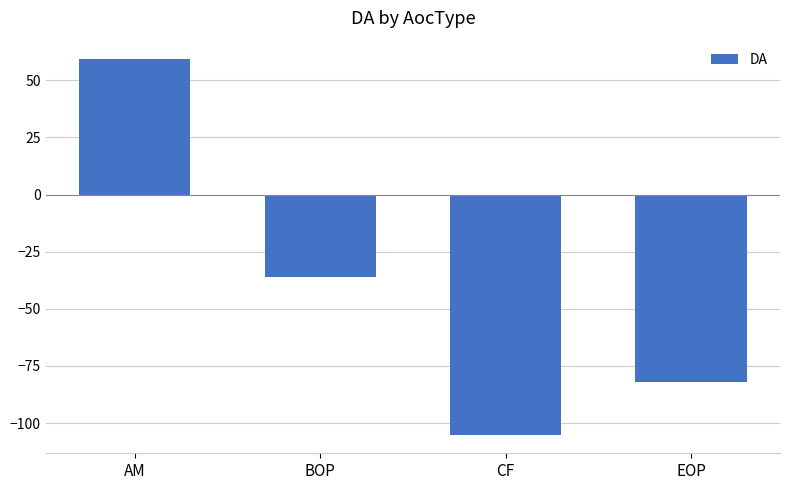

How many values are above zero?

1